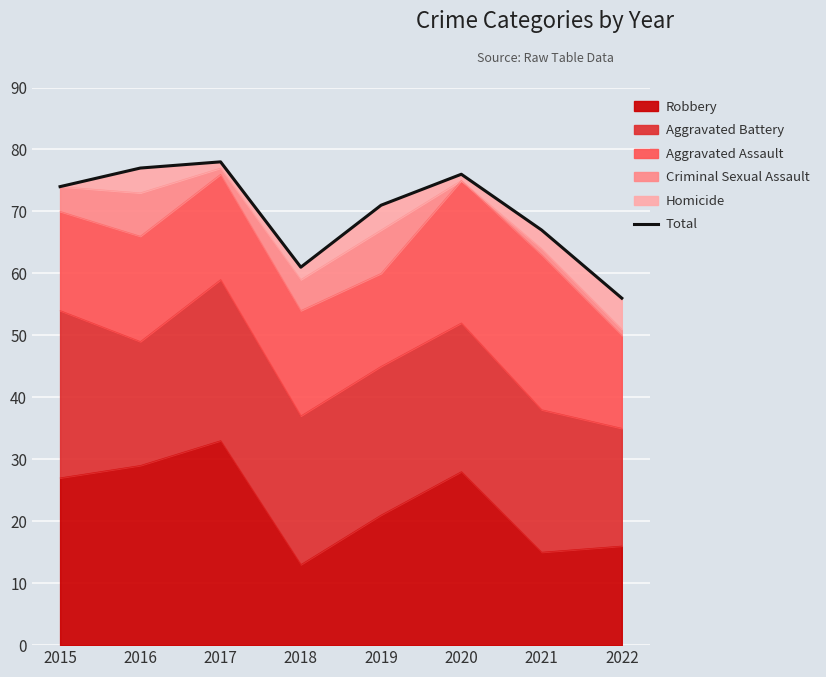

Count the number of values greater than 74.

3